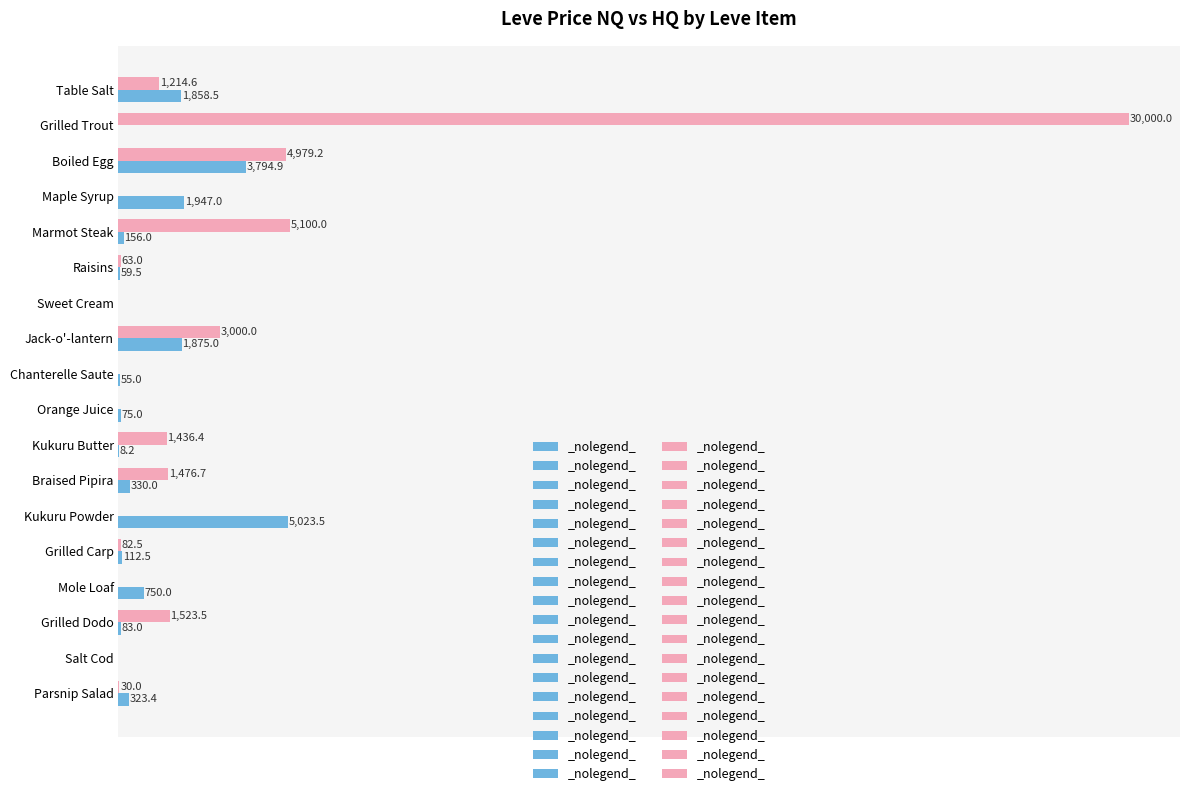

At which category is the sum across all series the highest?

Grilled Trout